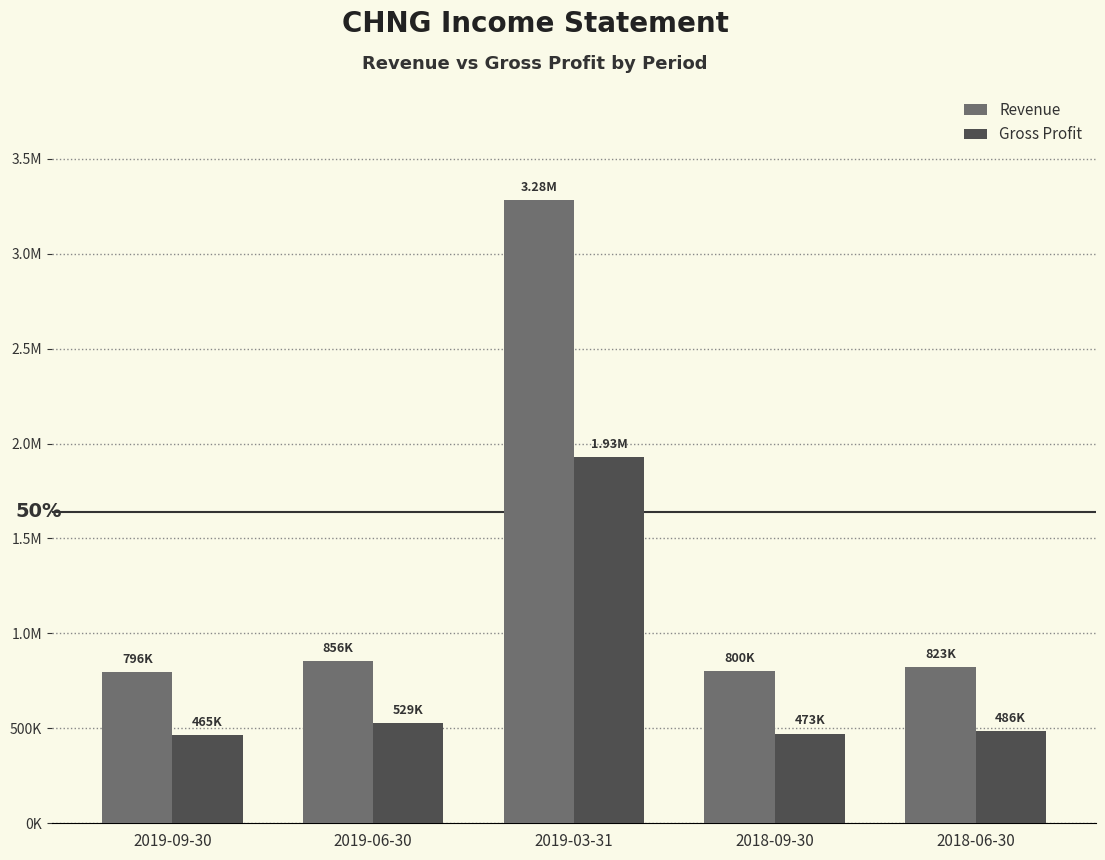

What are all the series names shown in the legend?

Revenue, Gross Profit